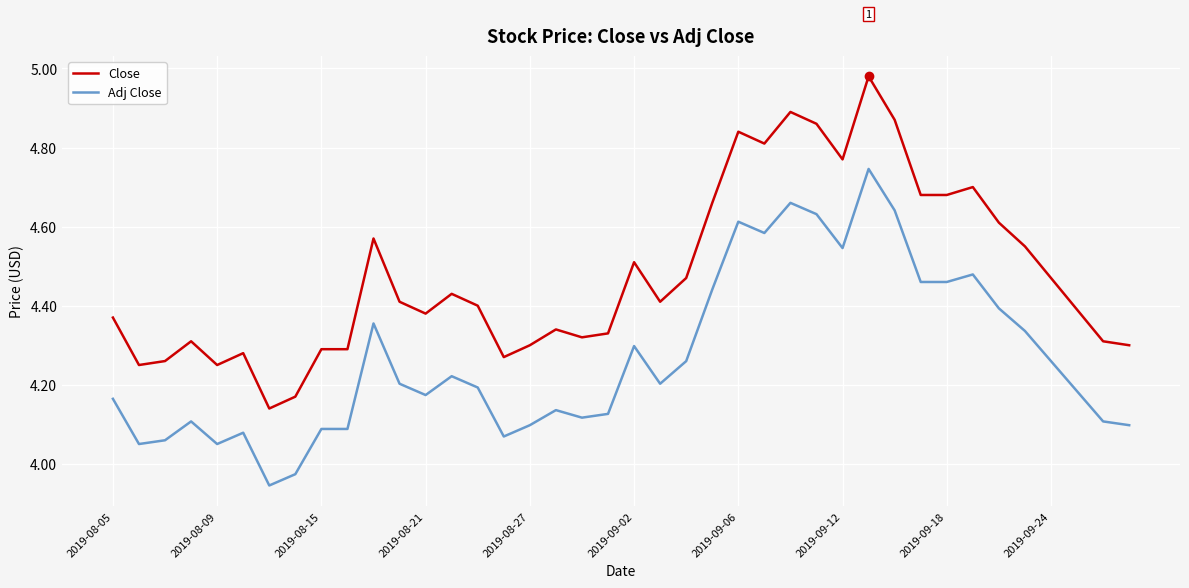

Which series has the largest total across all categories?

Close